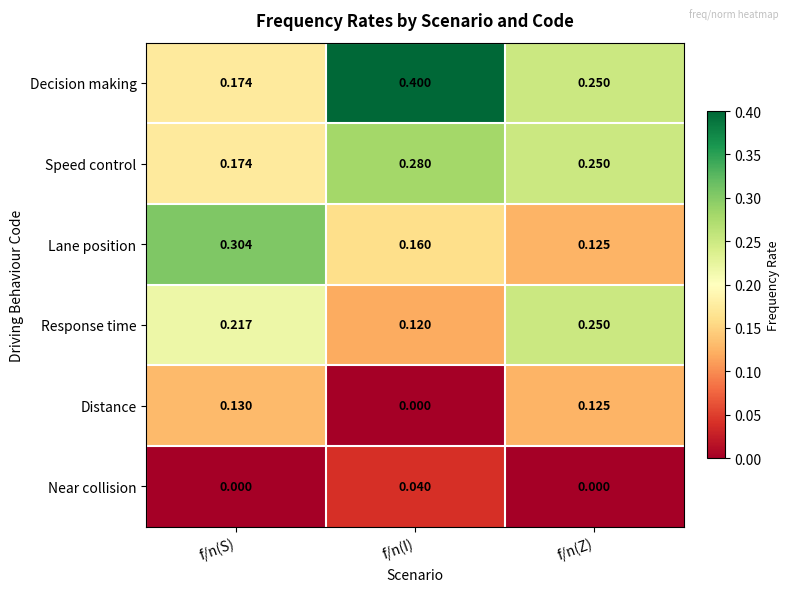

What is the total value across all series at f/n(Z)?

1.0